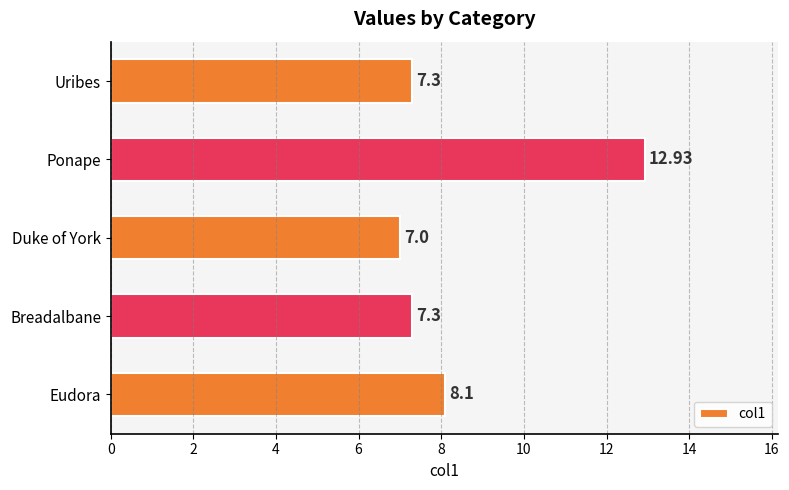

How many bars are there in total?

5